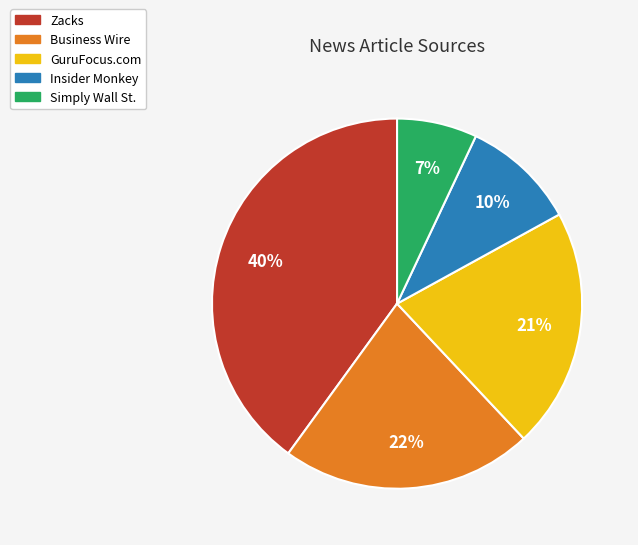

Do GuruFocus.com and Insider Monkey together represent more than half of the pie?

No